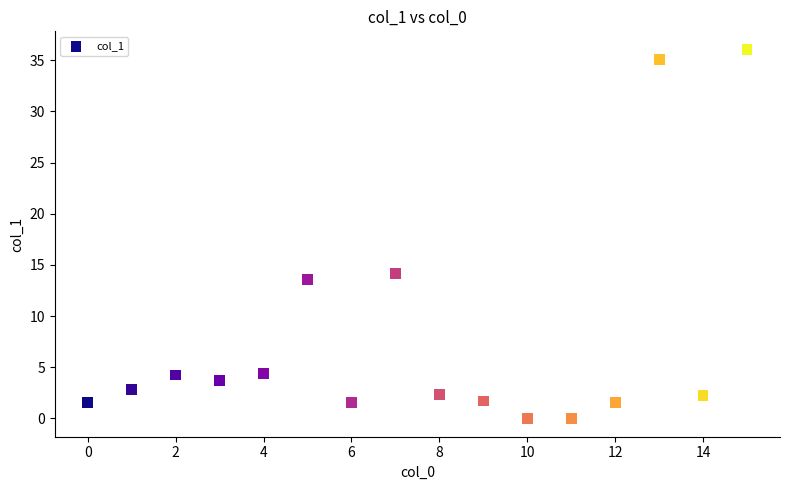

What Y value in the scatter plot is closest to 18?

14.2